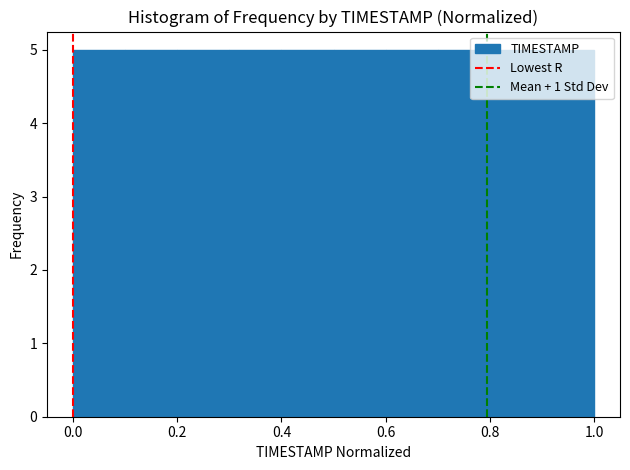

Reading left to right, list every bar in this chart as the range it spans on the x-axis followed by its height. The values are not printed on the chart, so give them approximately, as read against the axis.

0.0 to 0.1: 5
0.1 to 0.2: 5
0.2 to 0.3: 5
0.3 to 0.4: 5
0.4 to 0.5: 5
0.5 to 0.6: 5
0.6 to 0.7: 5
0.7 to 0.8: 5
0.8 to 0.9: 5
0.9 to 1.0: 5